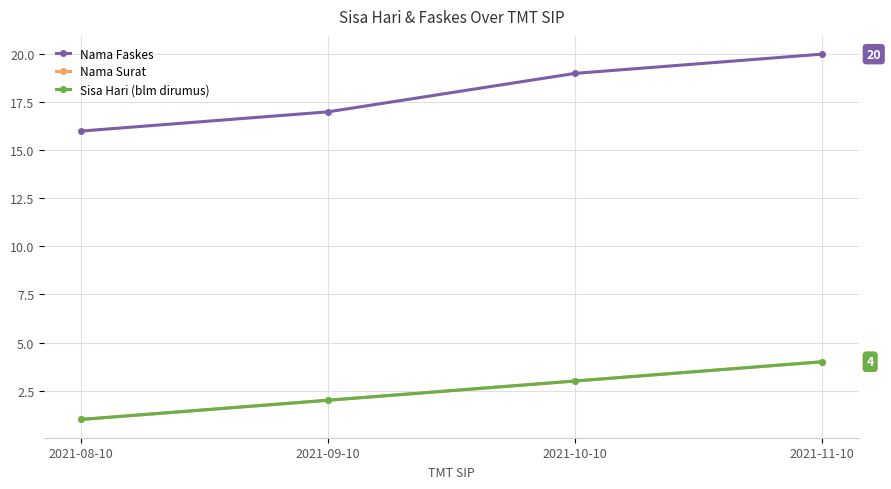

At which category is the sum across all series the highest?

2021-11-10